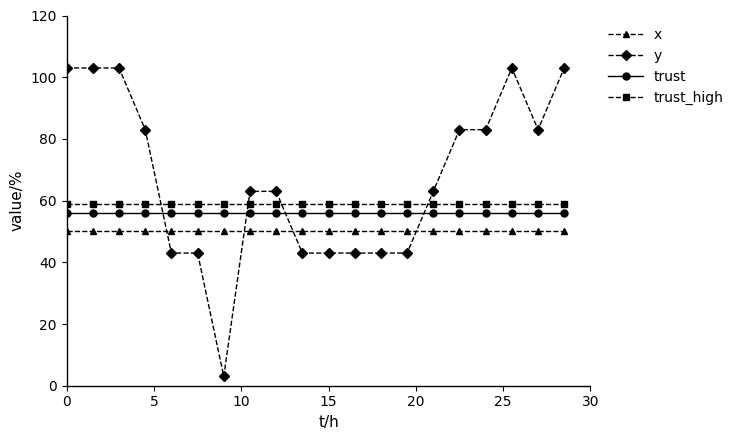

List the series in order of their overall mean, lowest first.

x, trust, trust_high, y